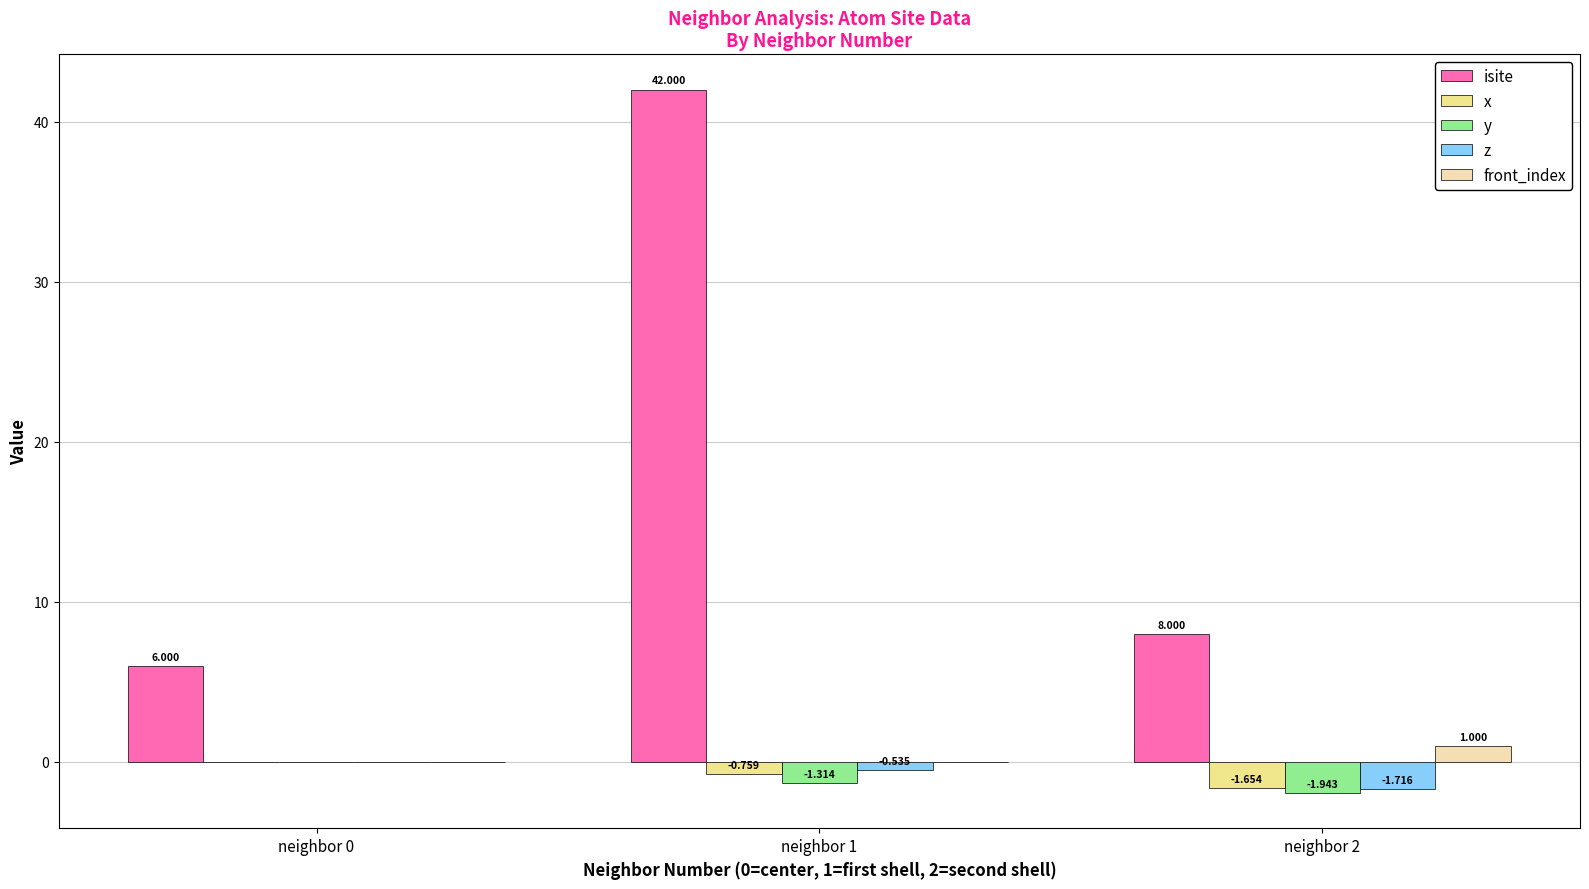

Is the value of y at neighbor 0 greater than the value of isite at neighbor 2?

No